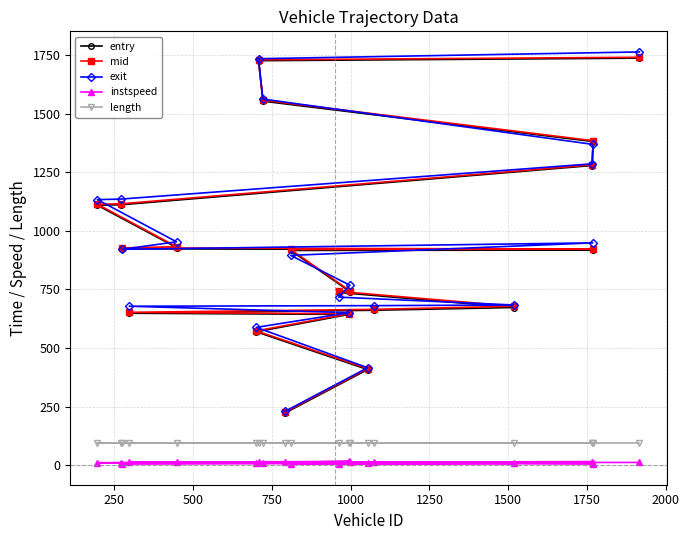

What is the greatest value displayed?

1762.9